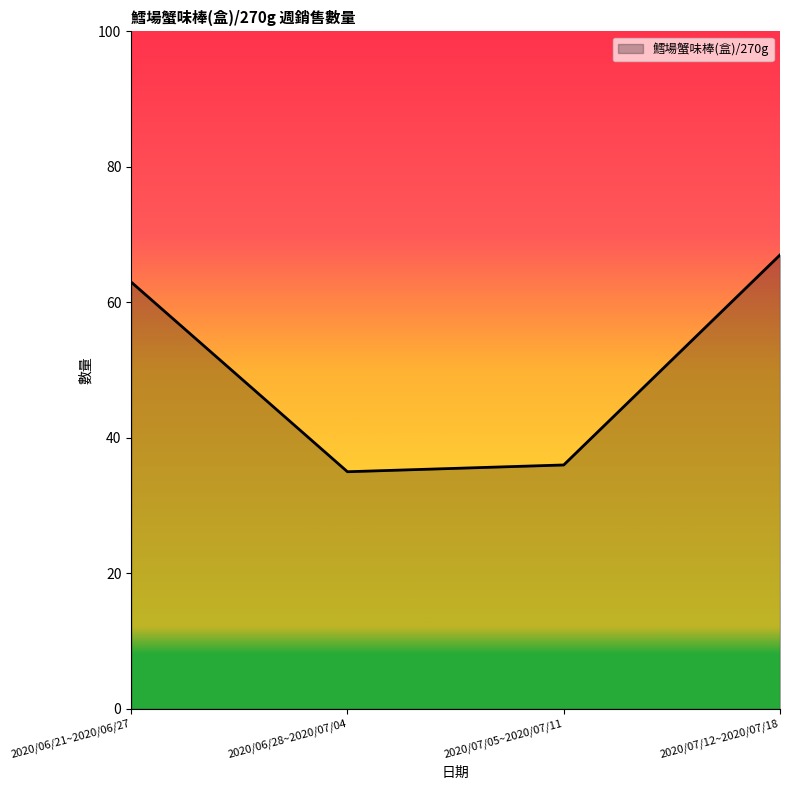

What is the difference between the maximum and second lowest values?

31